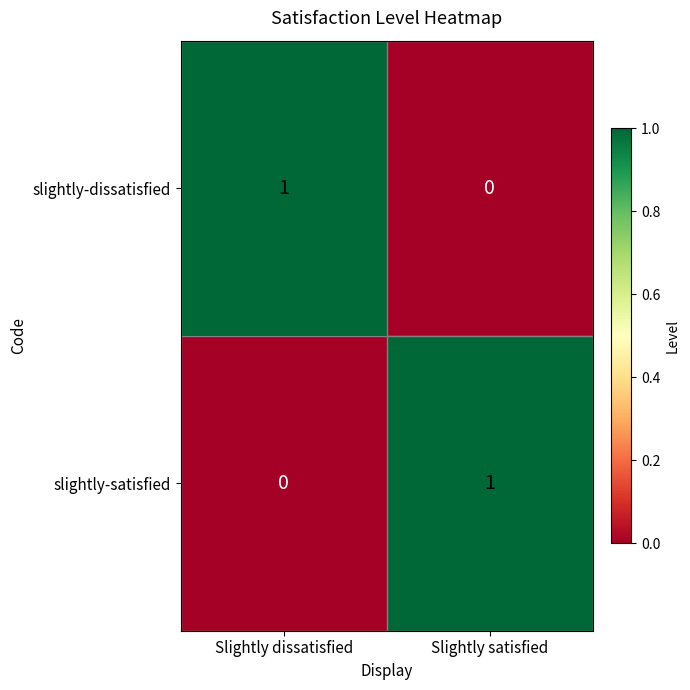

How many categories are shown in the chart?

2